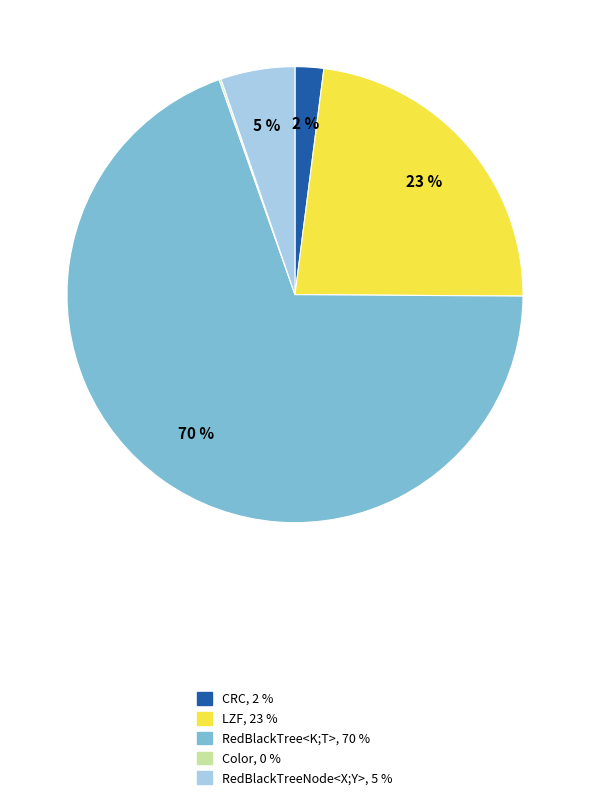

Is LZF the majority of the pie?

No